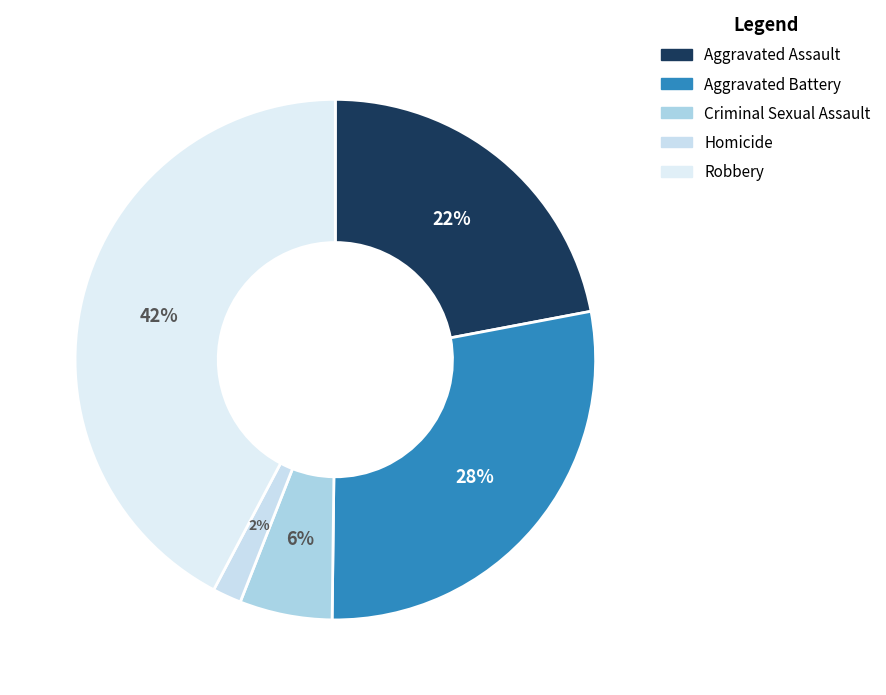

Is Homicide the majority of the pie?

No